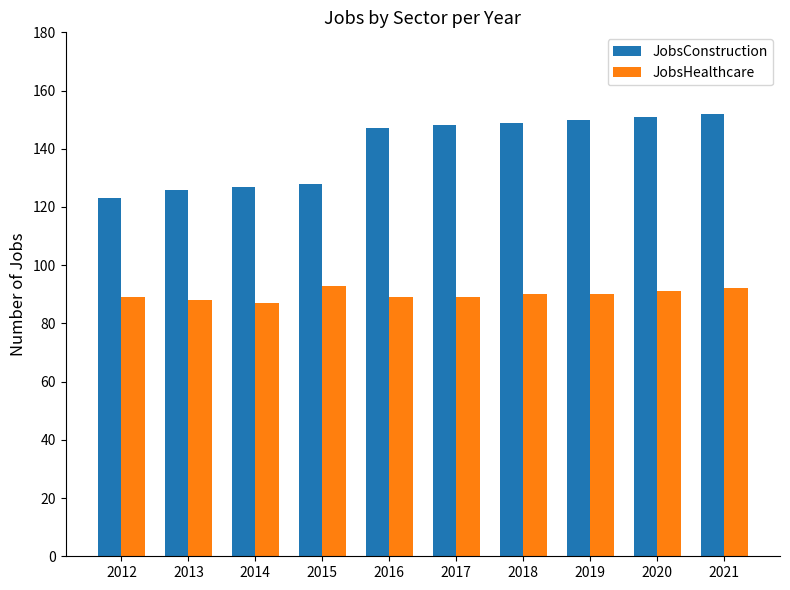

List the series in order of their overall mean, lowest first.

JobsHealthcare, JobsConstruction